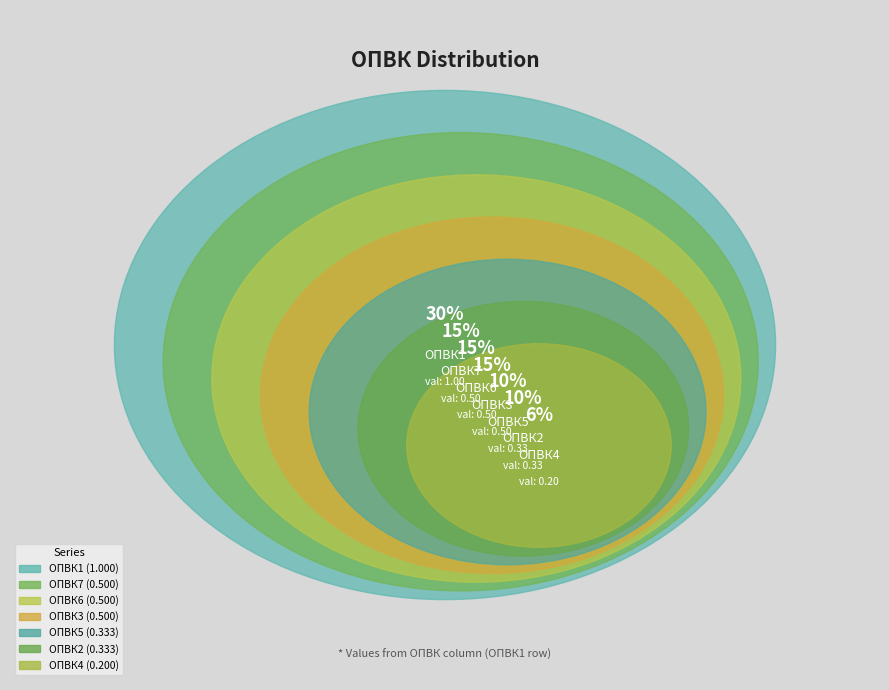

Does ОПВК7 account for over 50% of the chart?

No